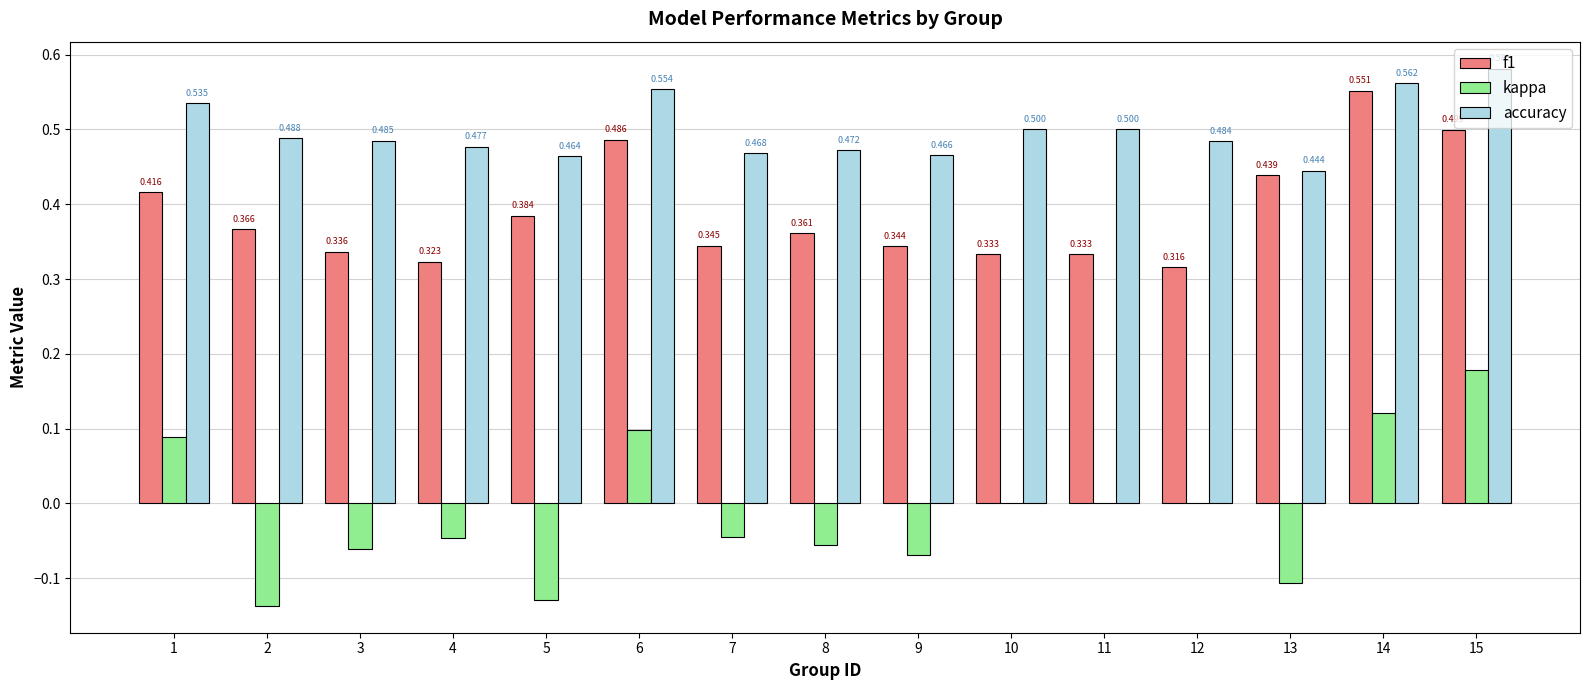

Between 3 and 7, which series saw the biggest shift?

accuracy